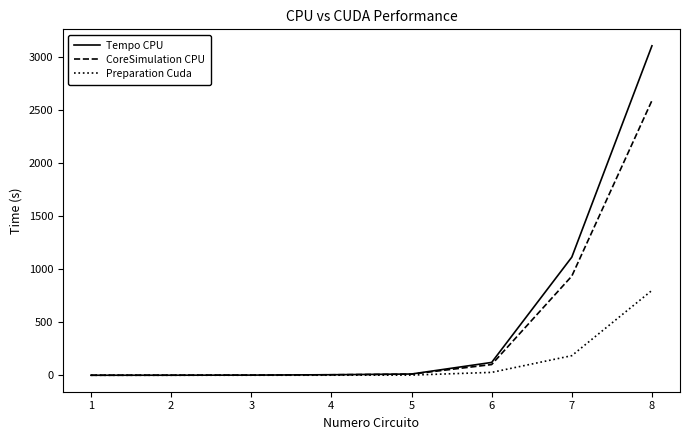

The value of Preparation Cuda at 3 is 0.1. True or false?

True